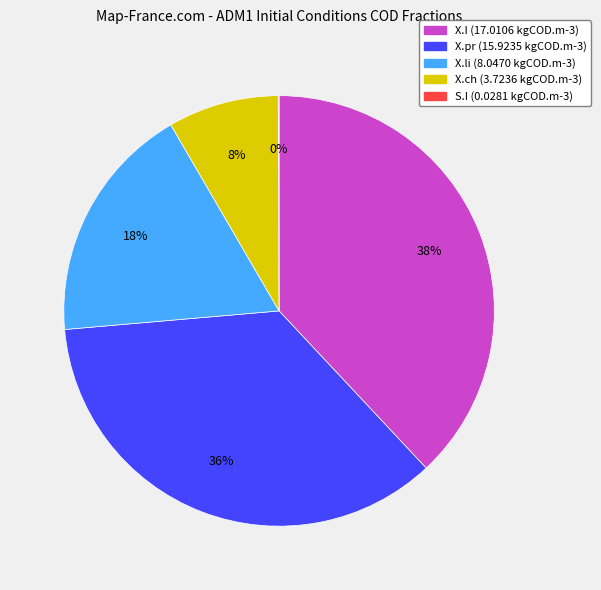

Combined, do X.pr and X.I account for over 50%?

Yes